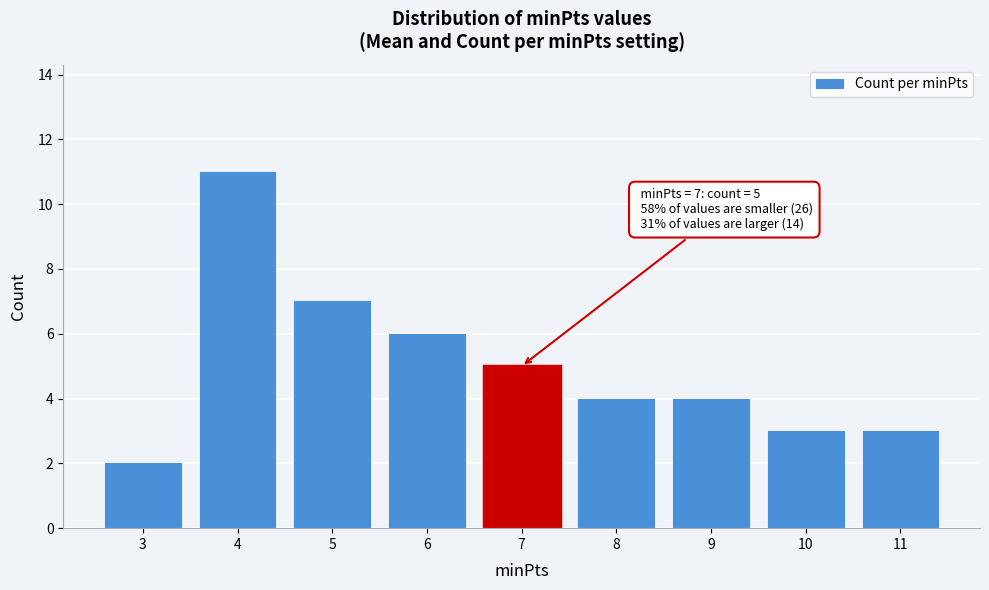

Reading left to right, extract all data points from this chart.

2	11	7	6	5	4	4	3	3